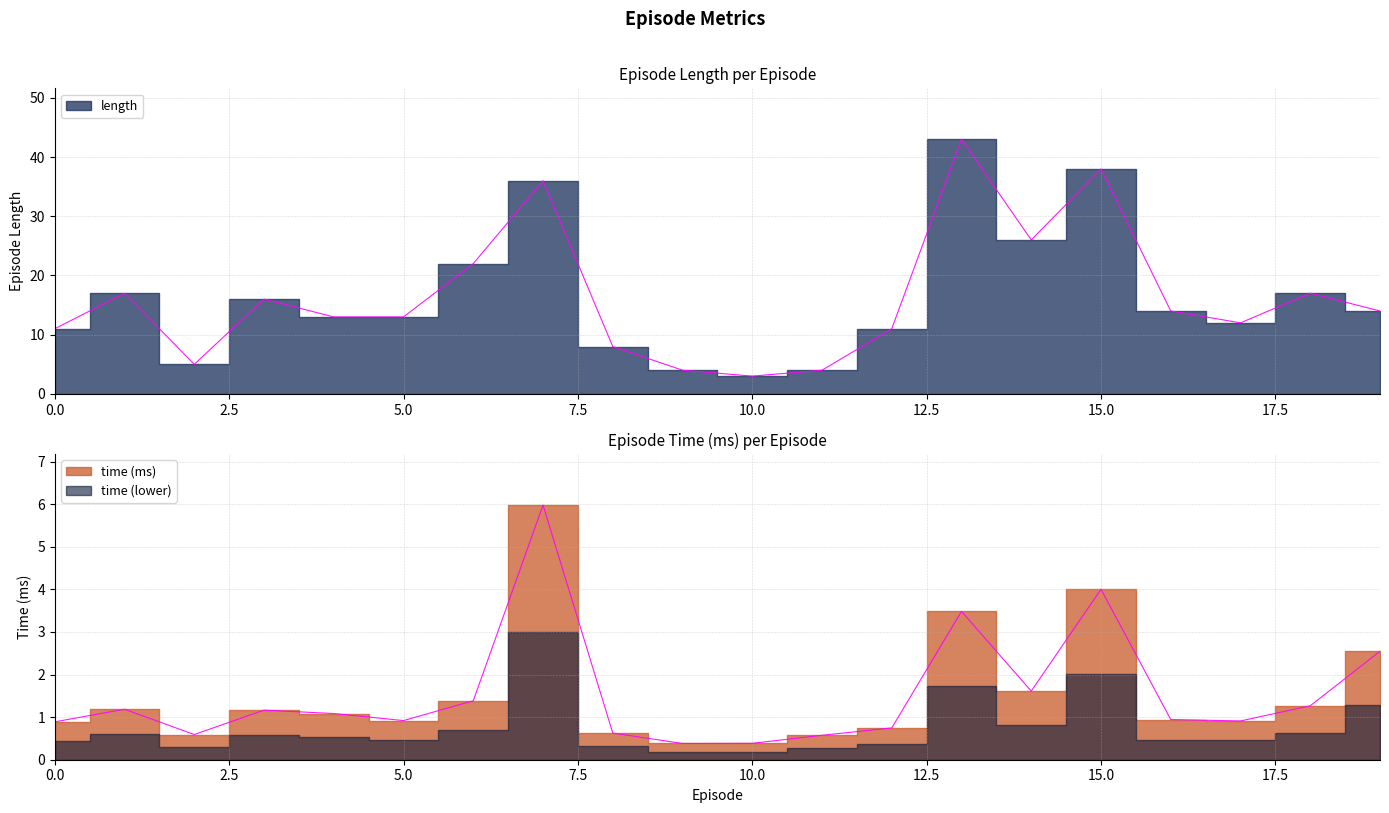

Which category has the lowest value across all series?

9